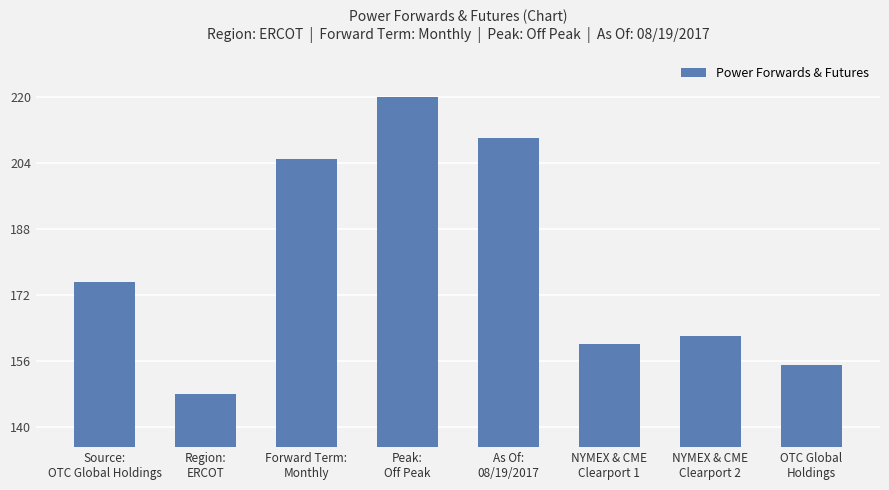

What is the difference between the values at NYMEX & CME
Clearport 2 and Forward Term:
Monthly?

43